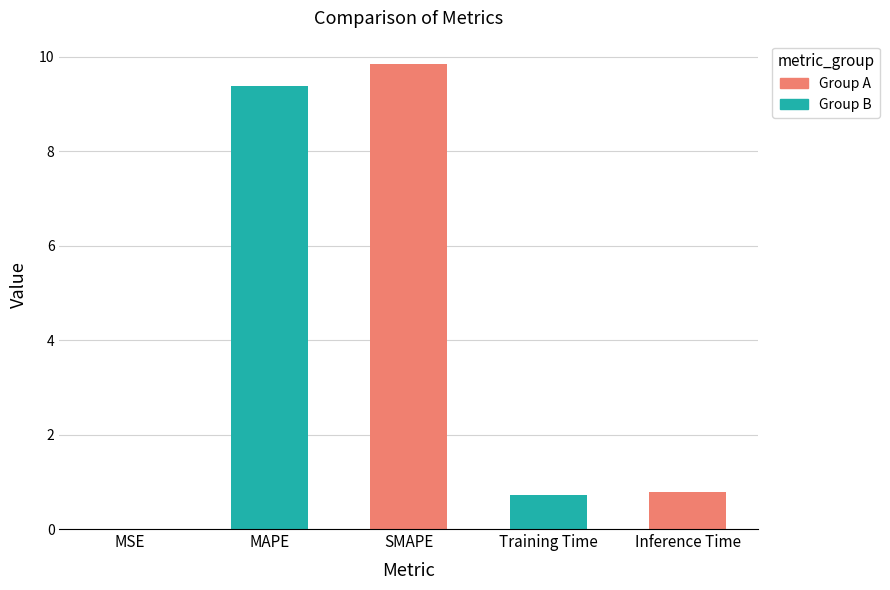

Does the chart contain any negative values?

No